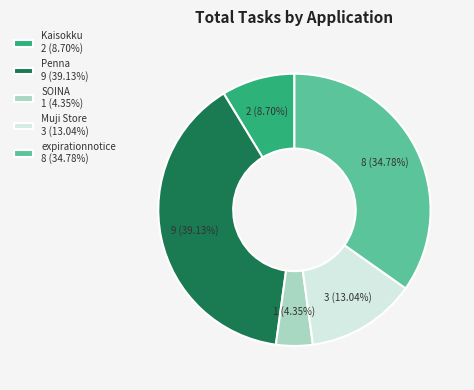

Combined, do SOINA and Kaisokku account for over 50%?

No